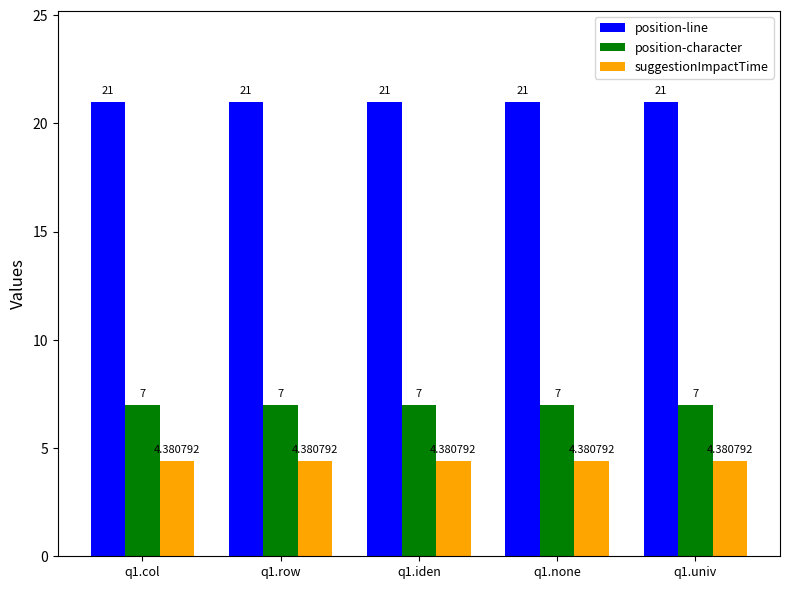

Is the value of suggestionImpactTime at q1.col greater than the value of position-line at q1.univ?

No